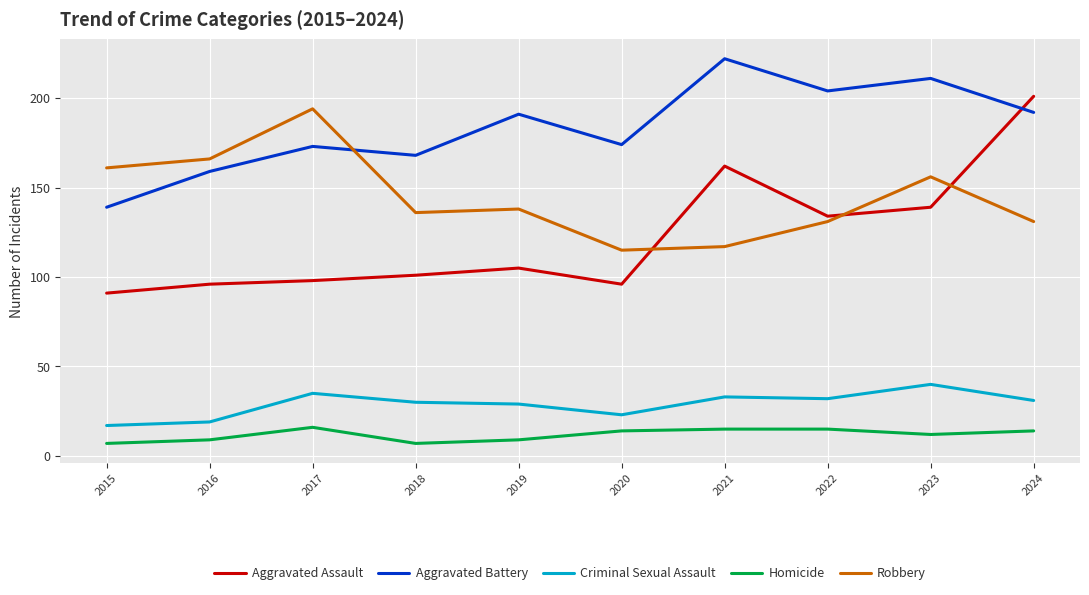

How many interior local peaks does the Aggravated Battery series have?

4